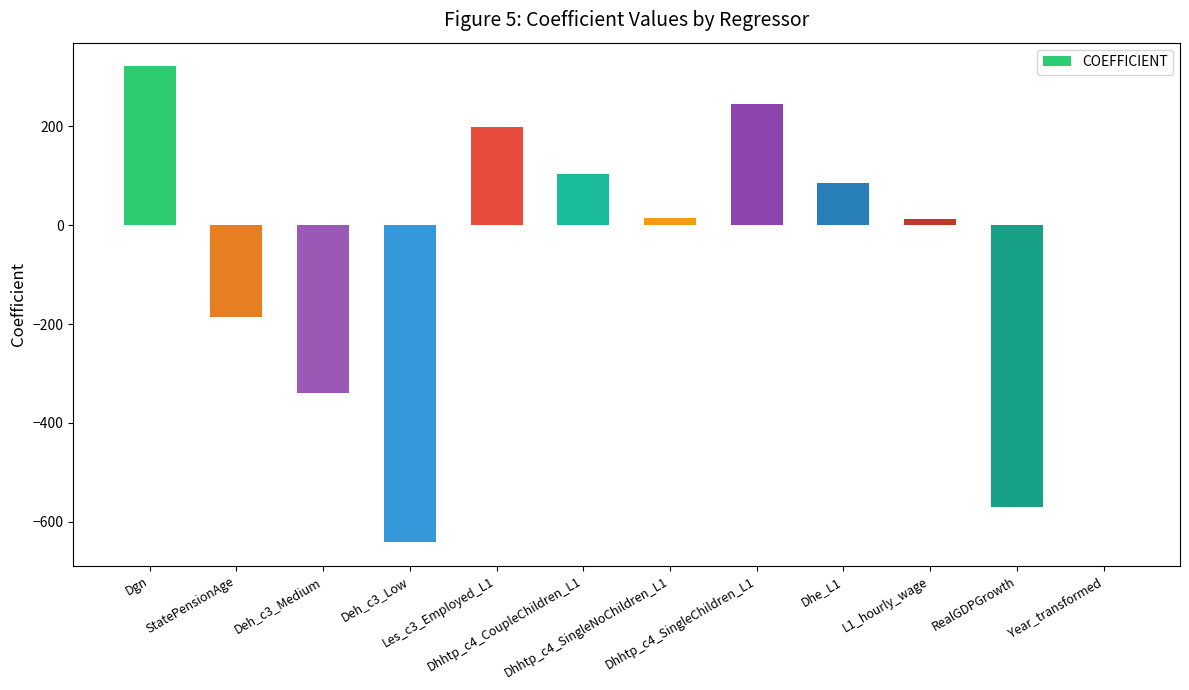

What is the sum of all values?

-759.8